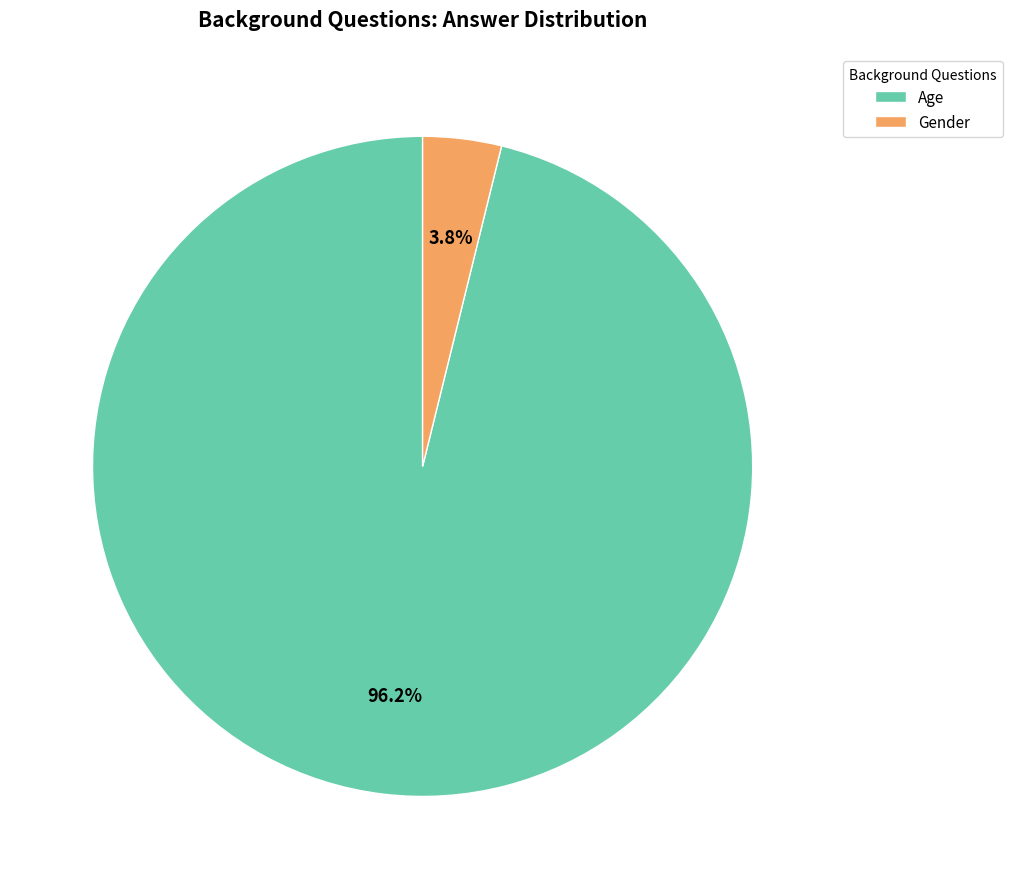

Which has a higher value, Gender or Age?

Age